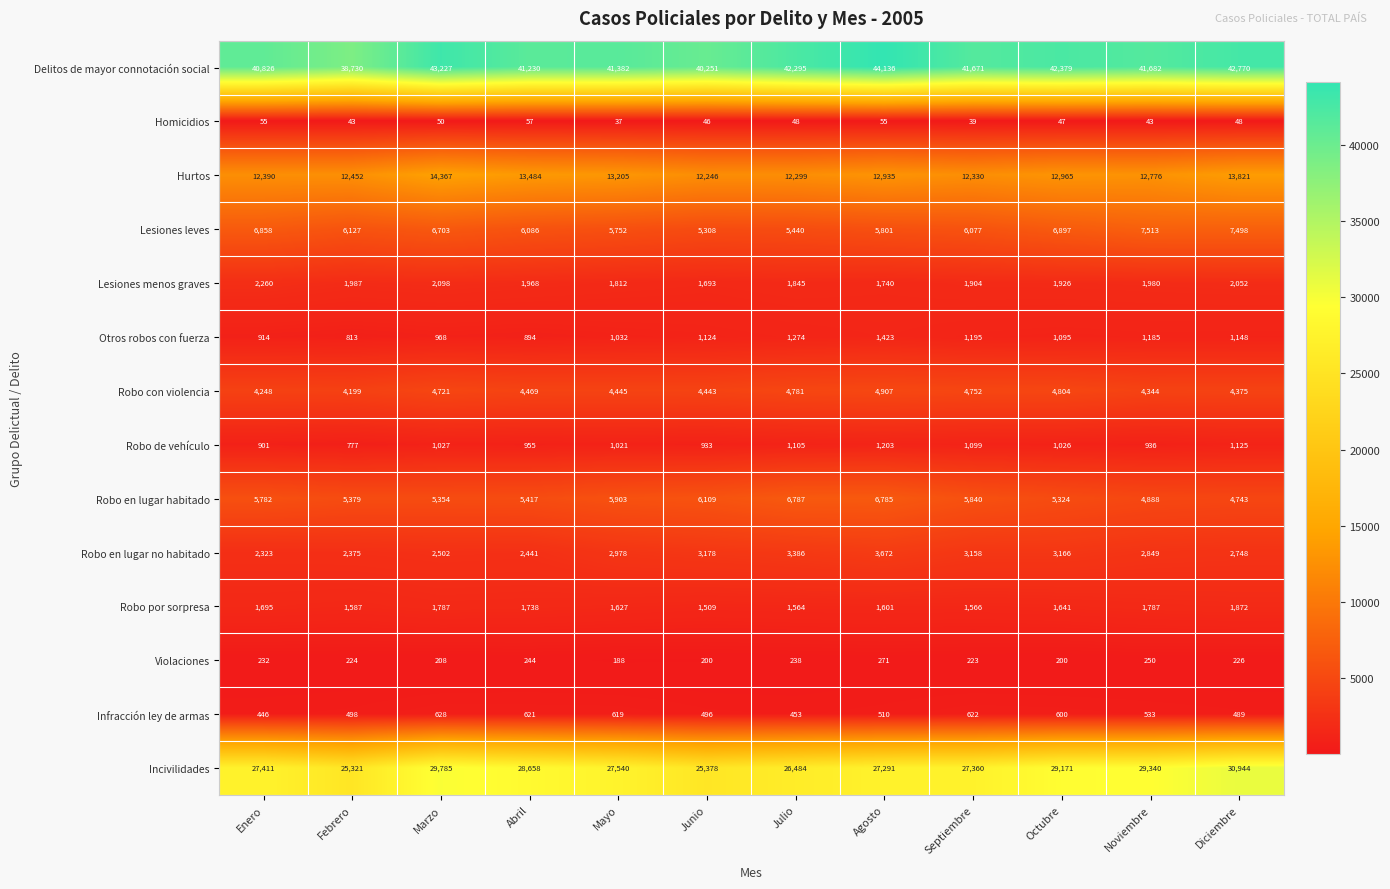

Where is Delitos de mayor connotación social nearest to the value 41433?

Mayo